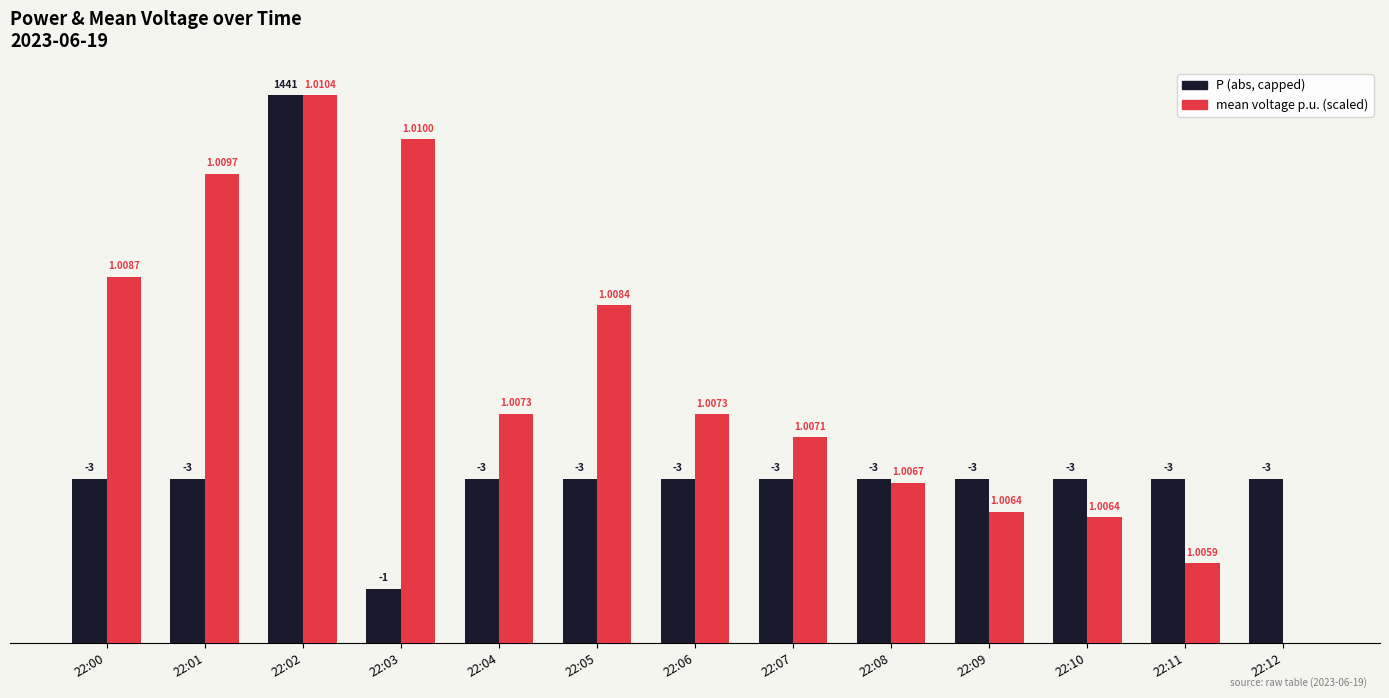

The value of P (abs, capped) at 22:12 is 3.0. True or false?

True